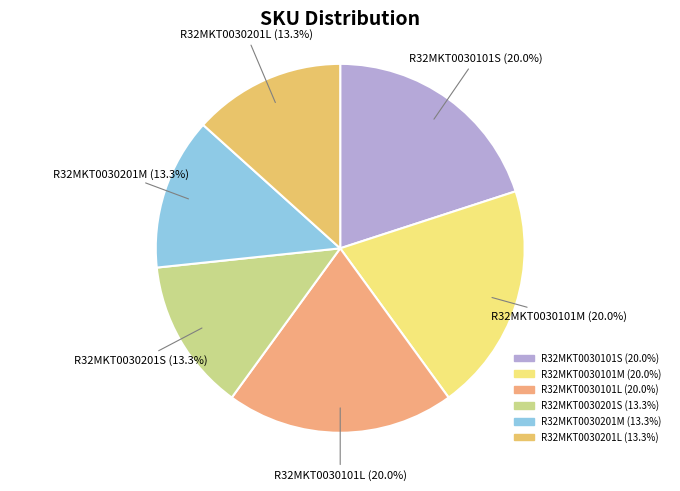

Is the sum of R32MKT0030201S and R32MKT0030101L greater than half?

No